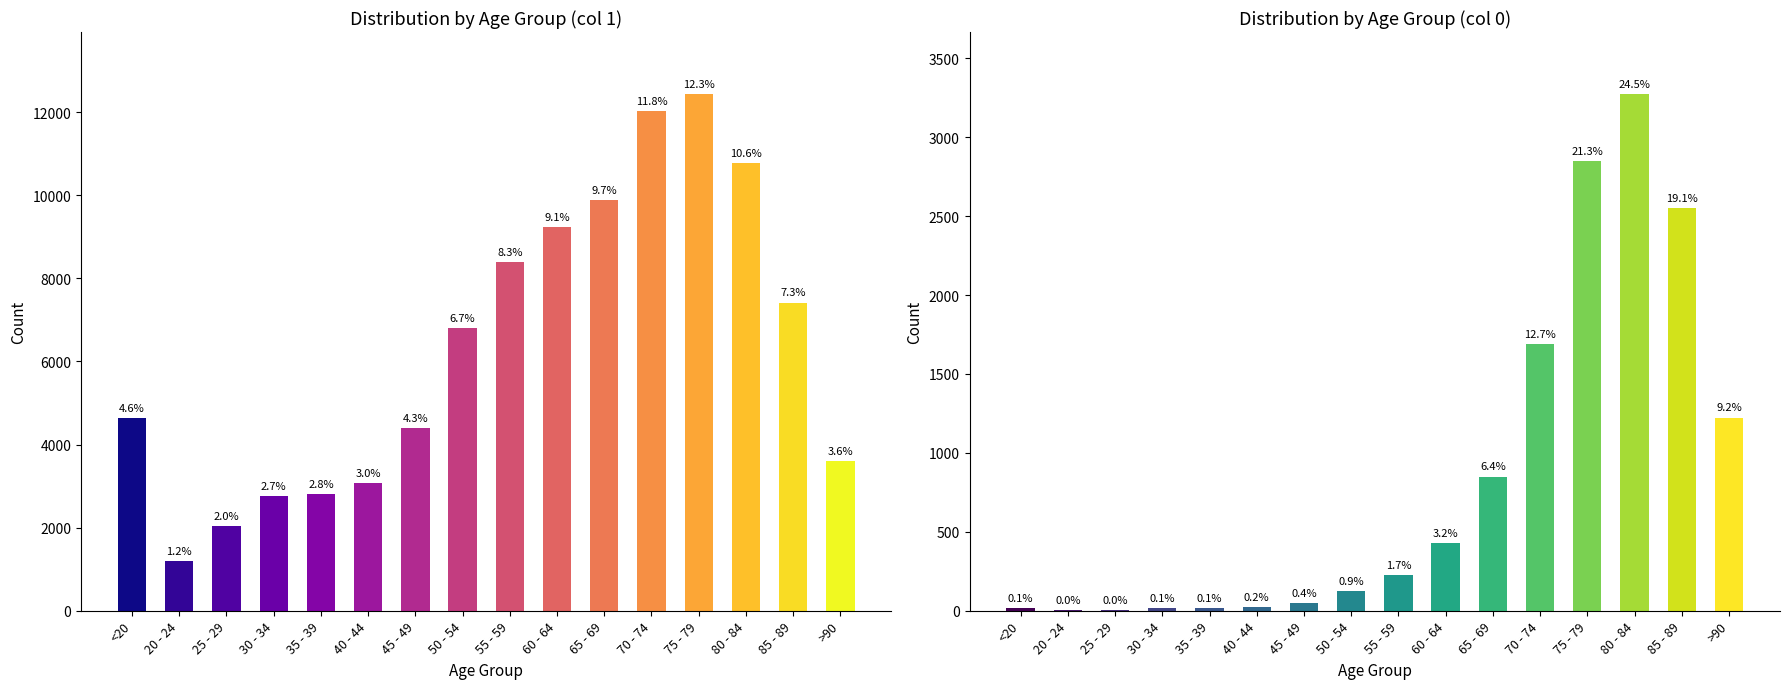

The value of 0 at 85 - 89 is 4267. True or false?

False